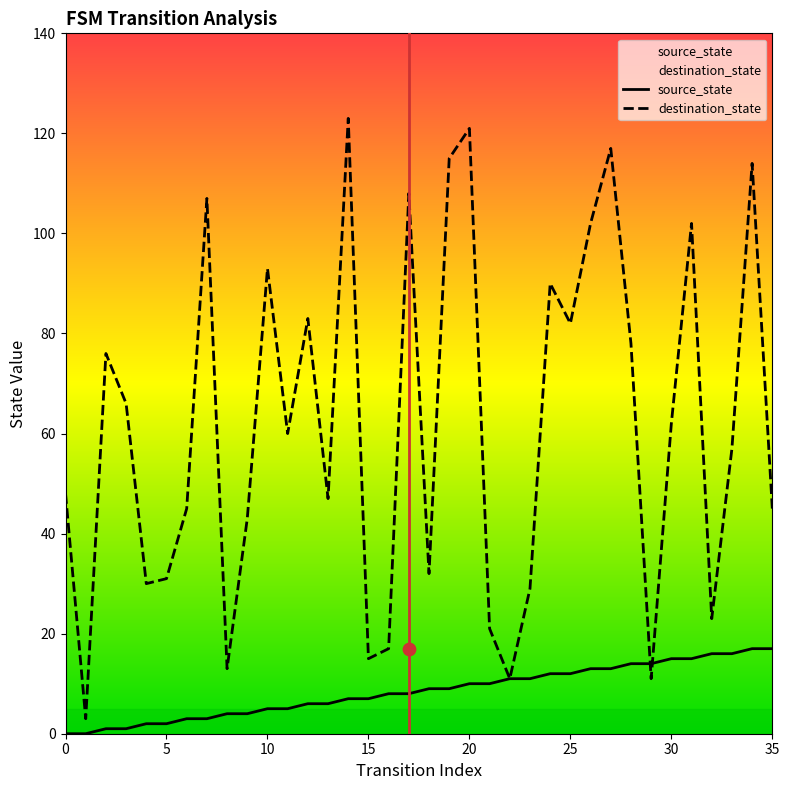

True or false: destination_state has a value of 62 at 30.

True